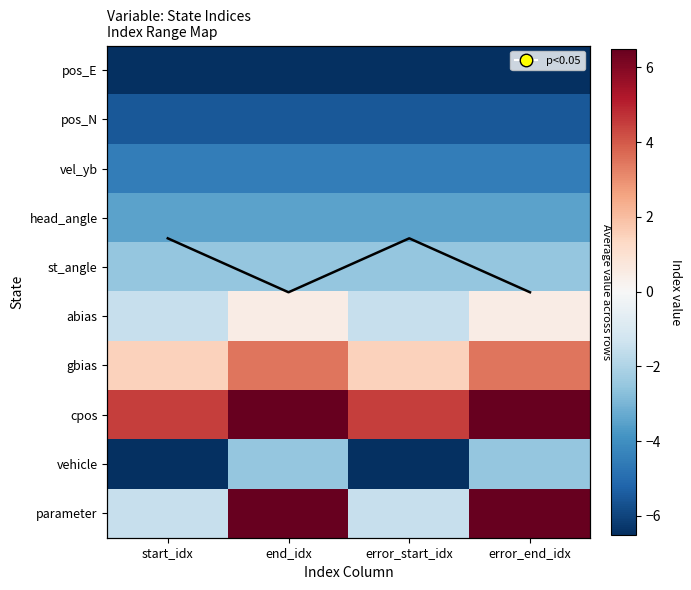

What is the minimum value for gbias?

1.5